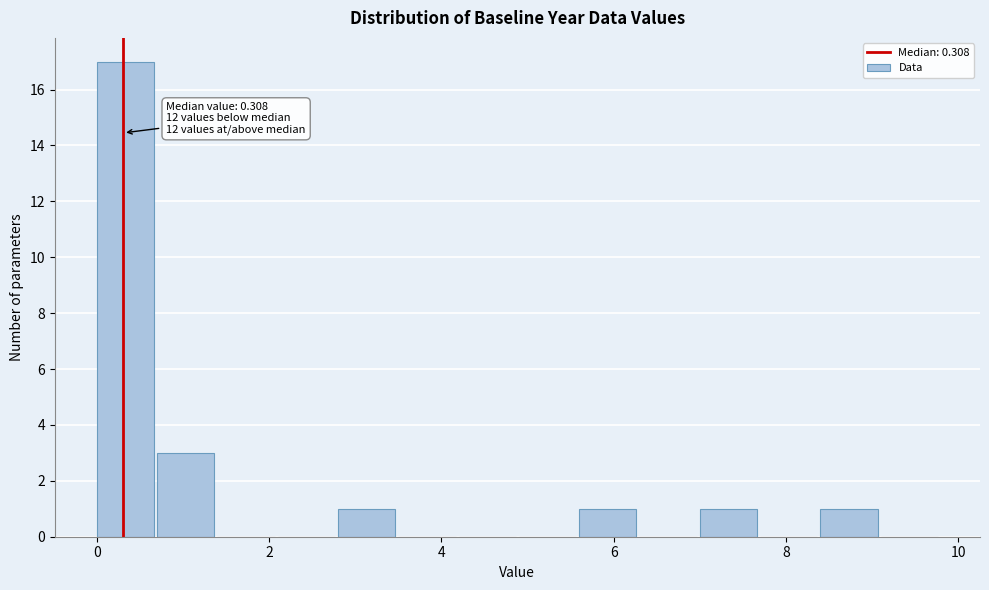

Read against the x-axis, roughly where is the centre of the tallest bar?

0.4